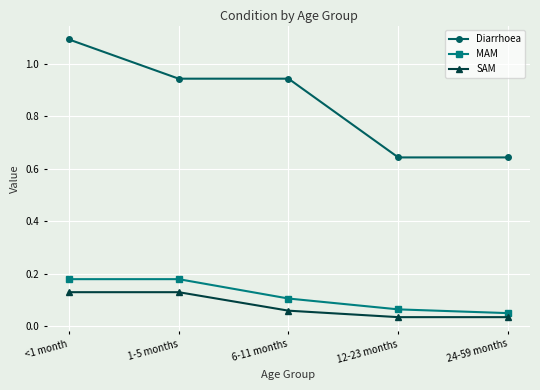

True or false: SAM and MAM intersect in this chart.

False